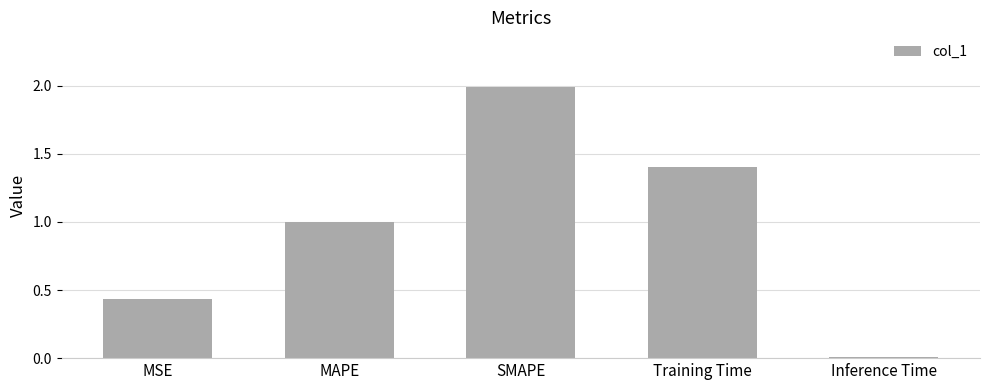

Approximately how many times larger is the value at Training Time compared to SMAPE?

0.7